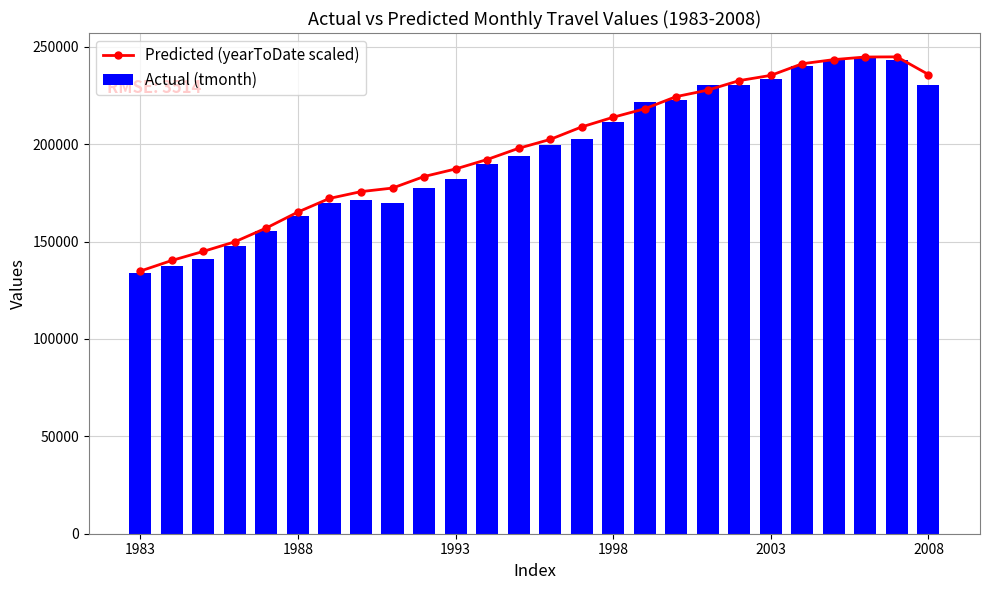

Is the value of Predicted (yearToDate scaled) at 16 greater than the value of Actual (tmonth) at 13?

Yes